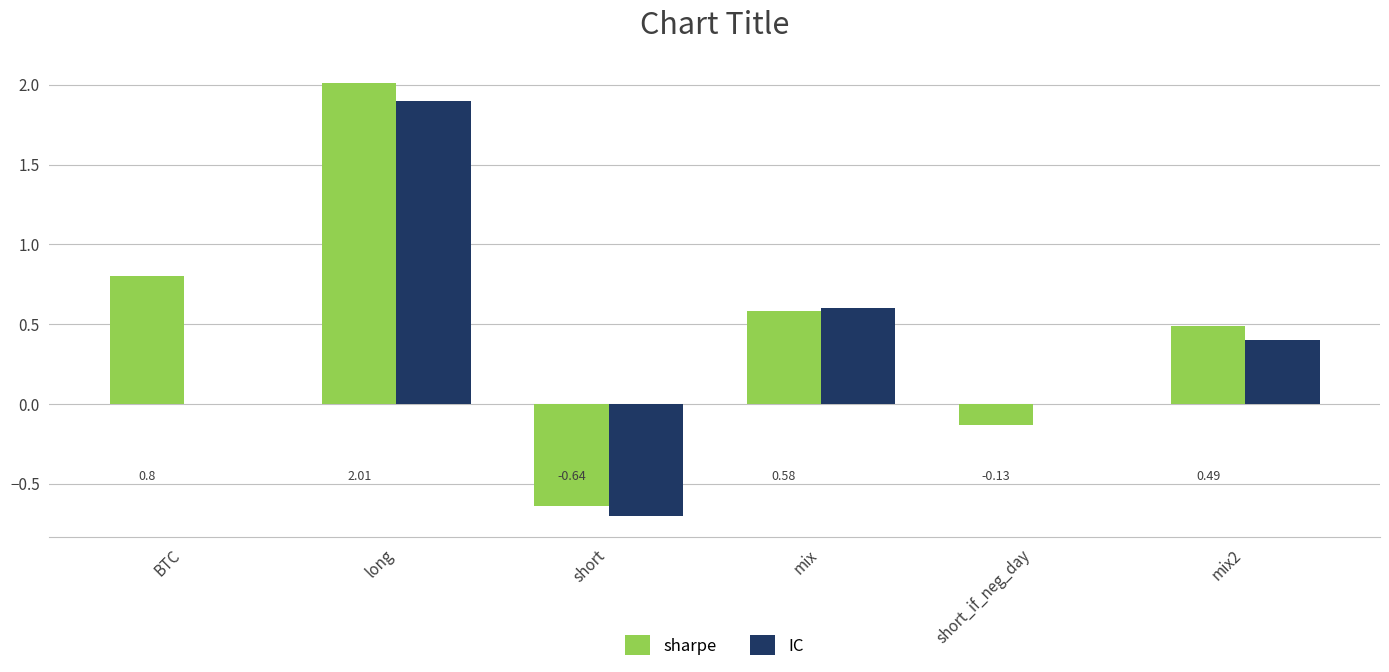

What is the greatest value displayed?

2.0